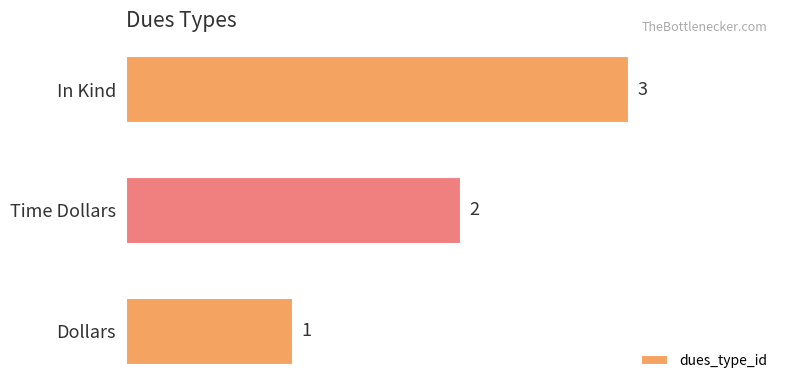

Are the bars grouped side by side (vs. stacked)?

No